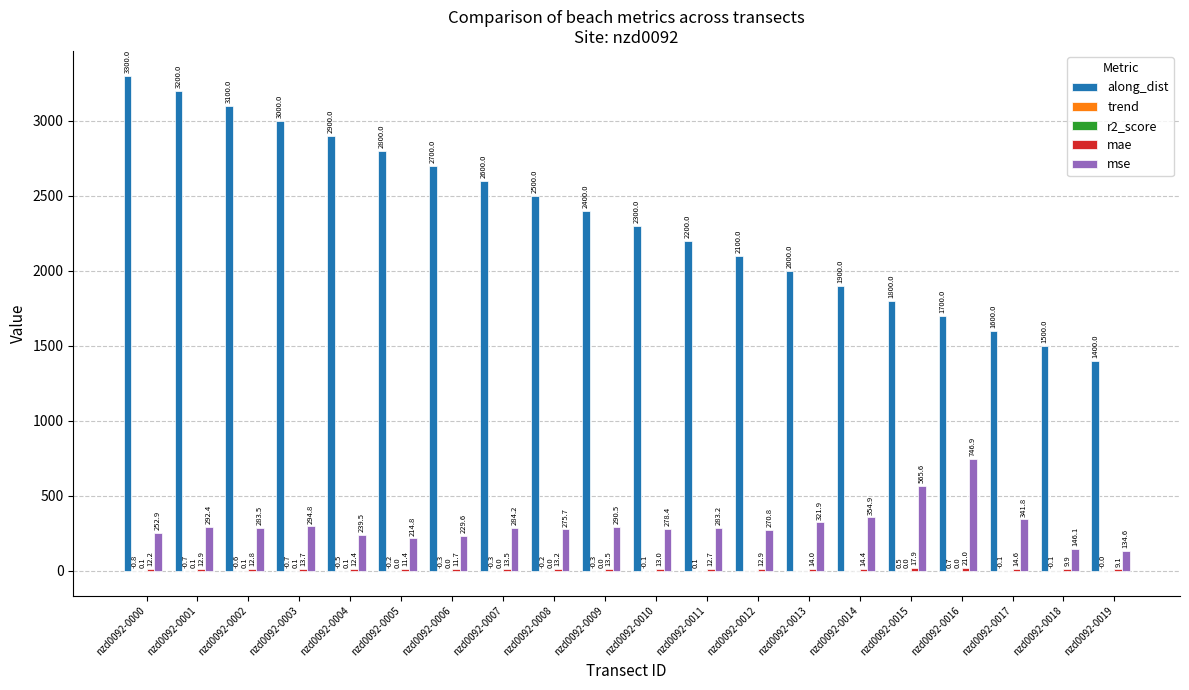

What is the sum of all along_dist values?

47000.0